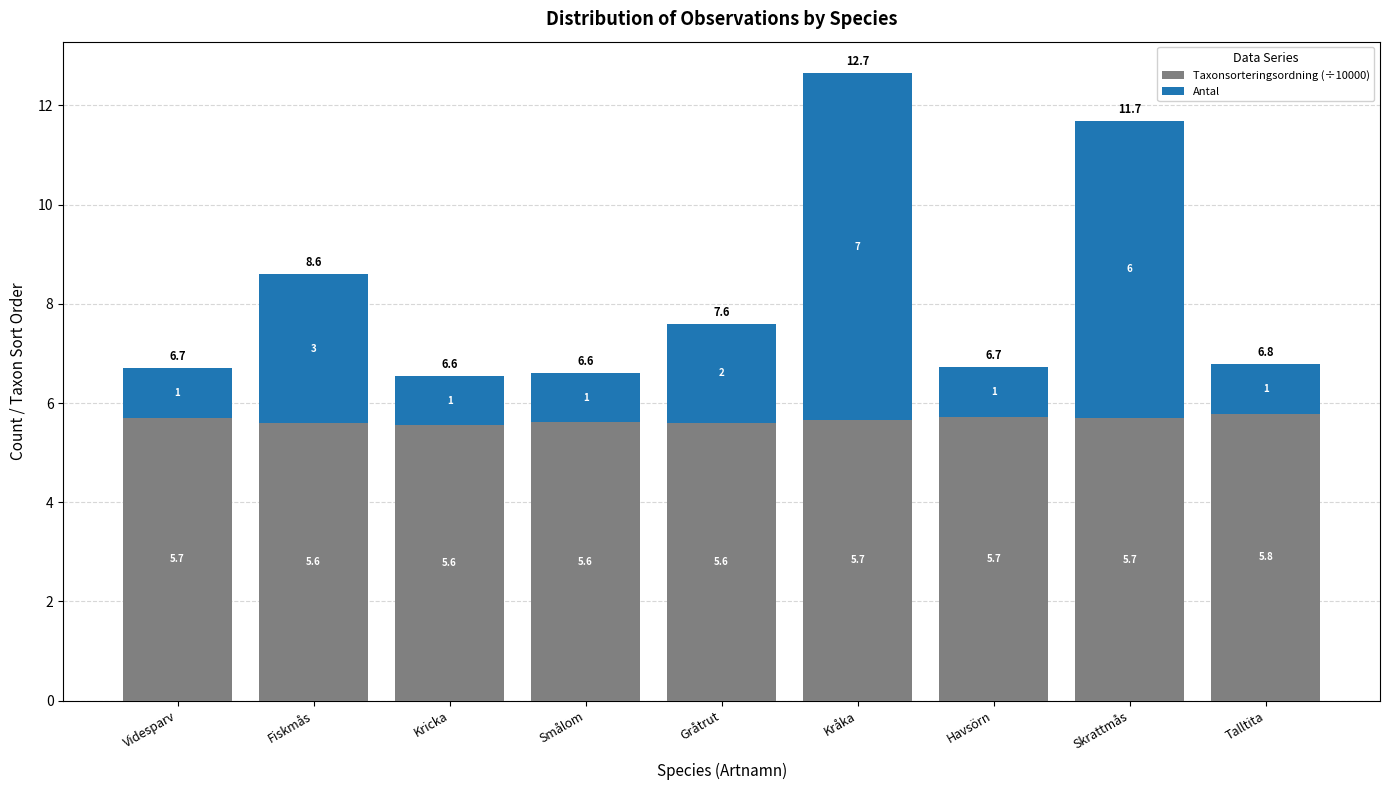

The value of Taxonsorteringsordning (÷10000) at Kråka is 5.7. True or false?

True